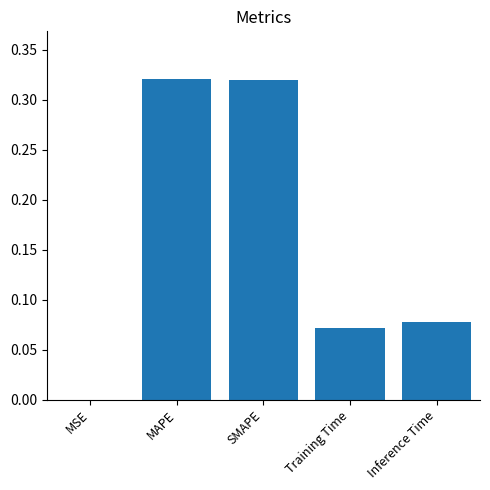

Does the chart contain stacked bars?

No